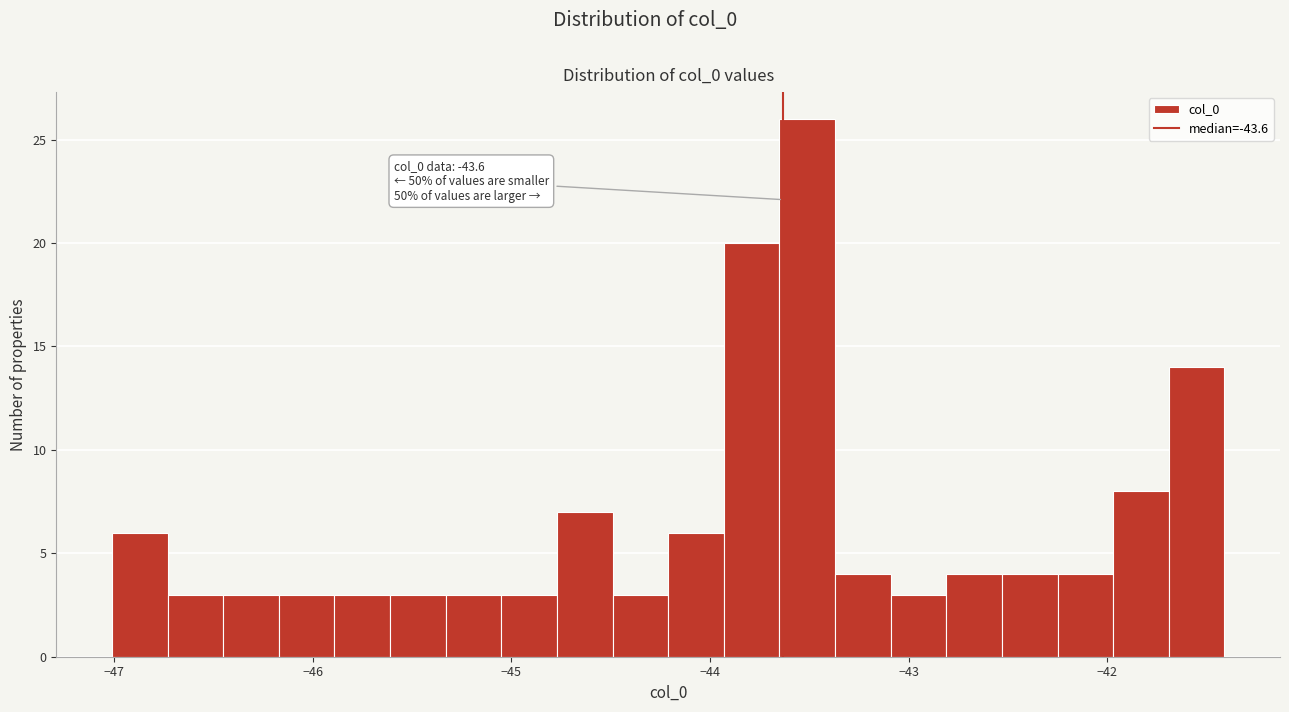

Read against the x-axis, roughly where is the centre of the tallest bar?

-43.5